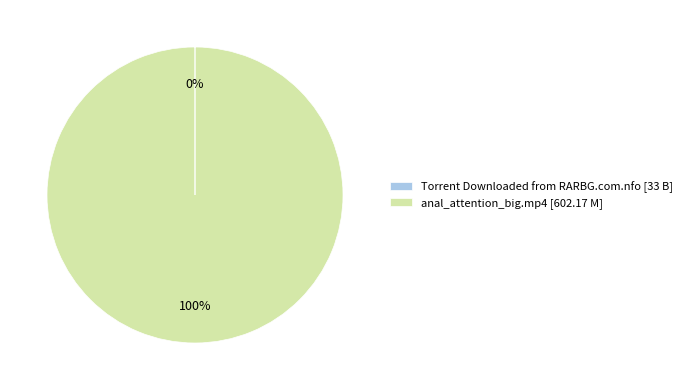

To the nearest percent, what is the difference between the largest and smallest slice percentages?

100%